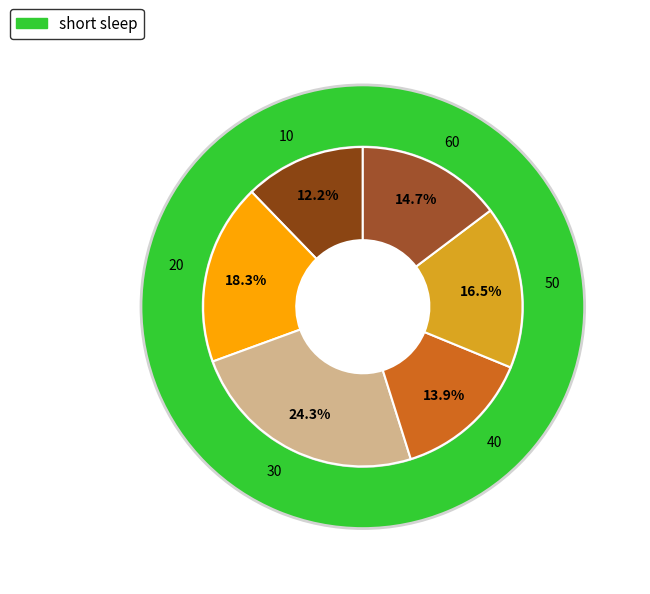

Does 40 represent more than half of the total?

No